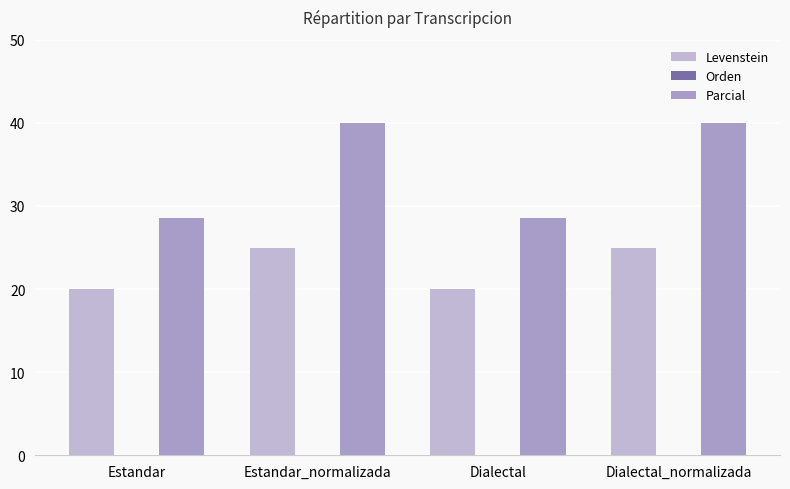

Count the number of data series in this chart.

2